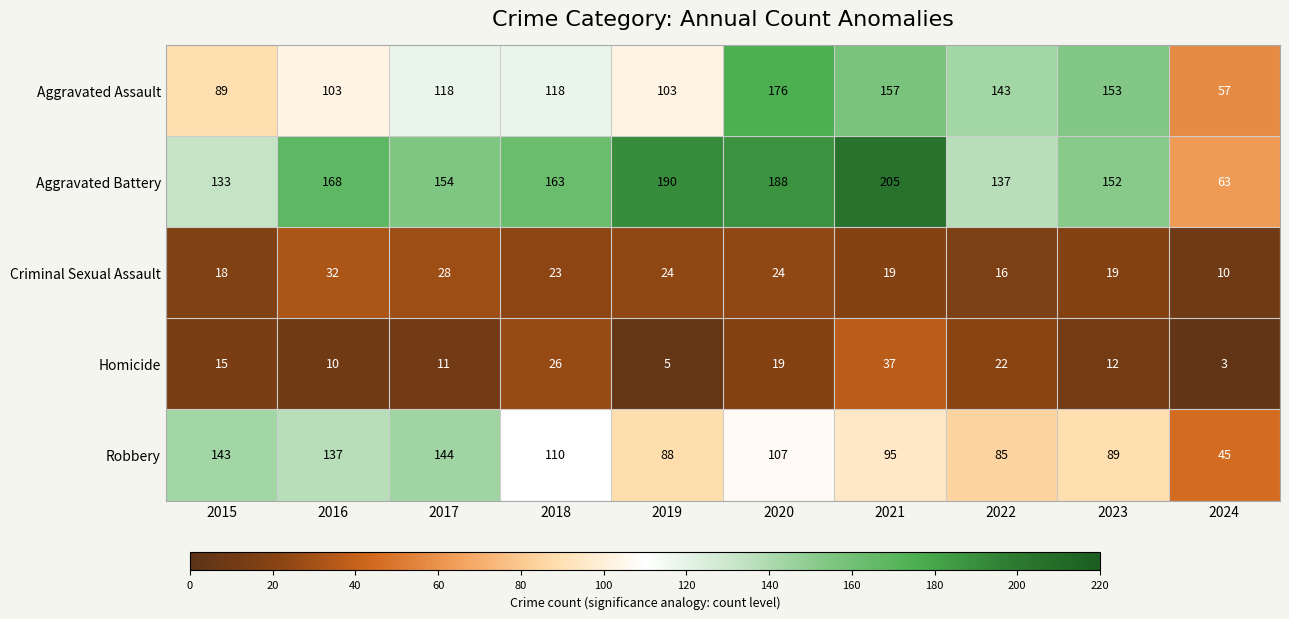

Rank the series at 2021 from highest to lowest value.

Aggravated Battery, Aggravated Assault, Robbery, Homicide, Criminal Sexual Assault